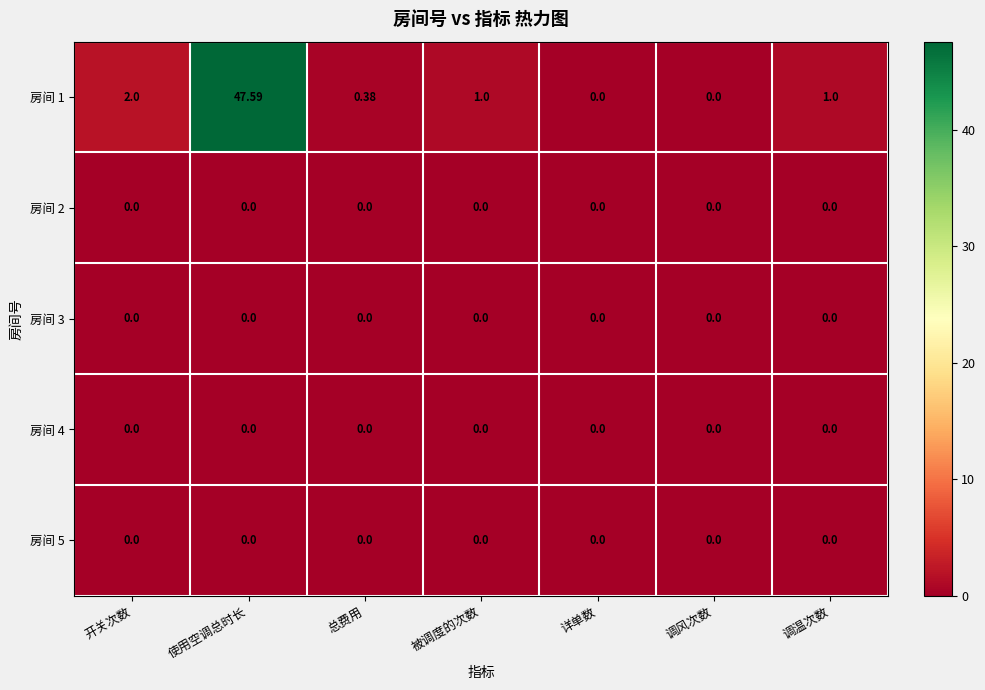

Which series changed the most between 被调度的次数 and 调风次数?

房间 1